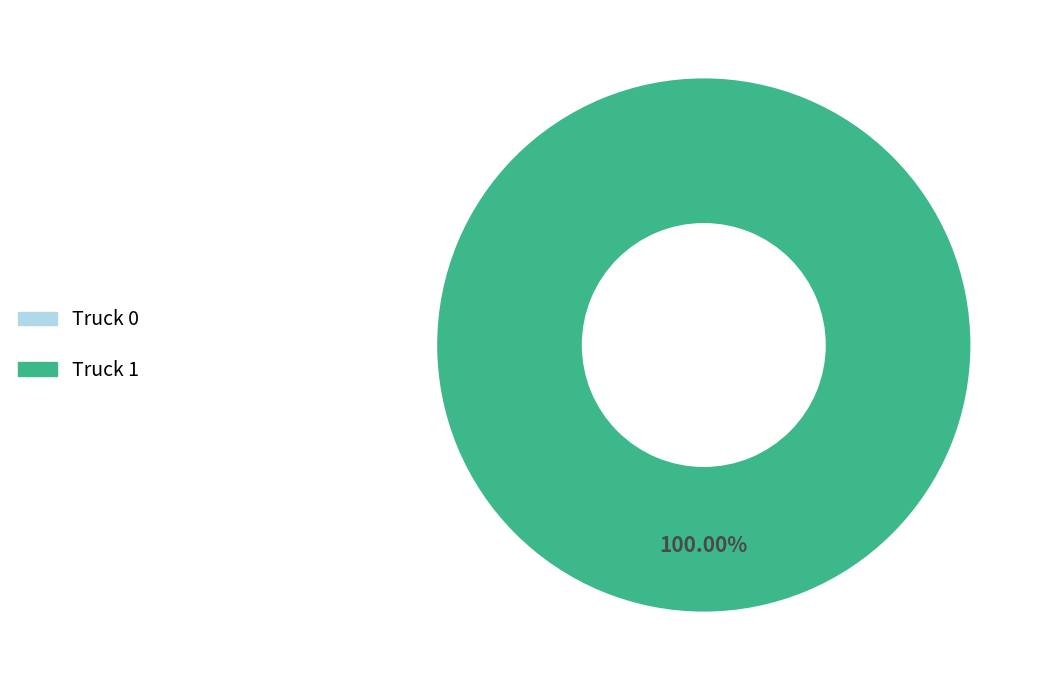

How many slices are in this pie chart?

2